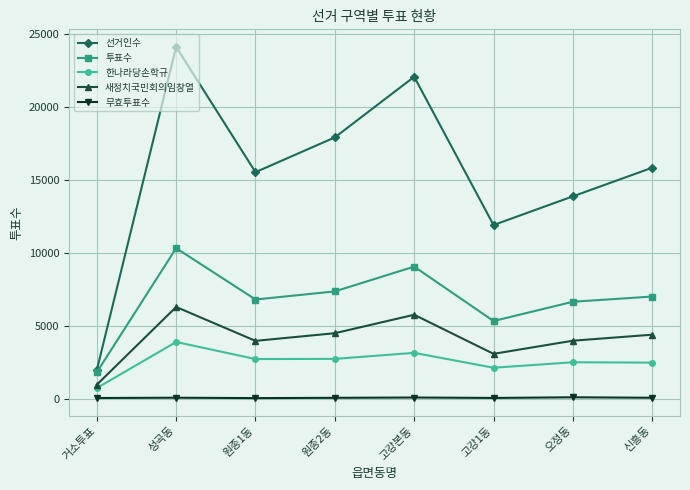

What is the sum of all 새정치국민회의임창열 values?

33167